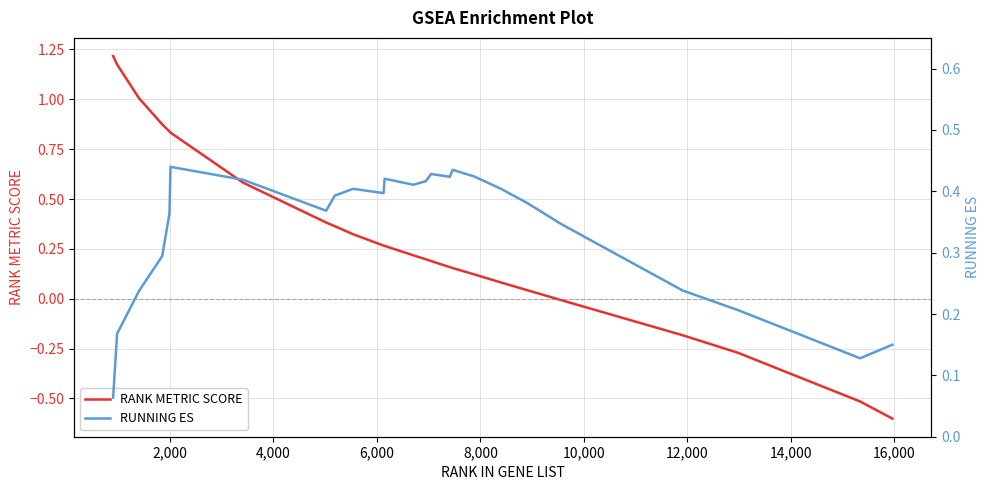

True or false: RUNNING ES has more than 2 points higher than both neighbors.

True